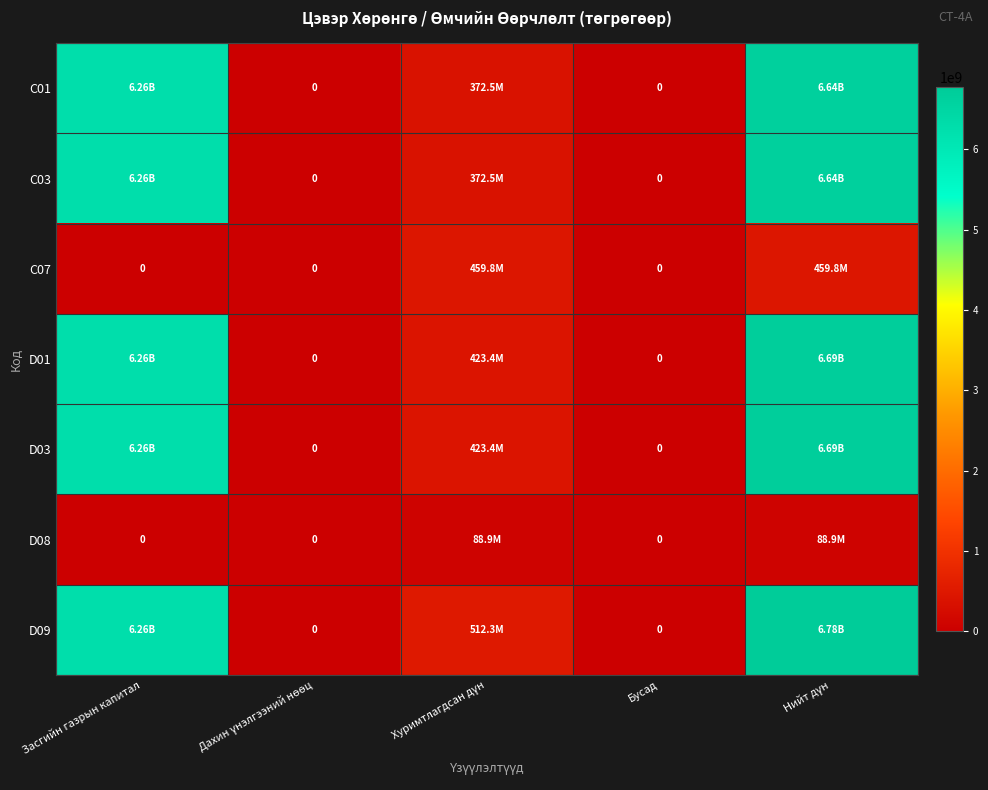

Which has a higher value, Нийт дүн or Засгийн газрын капитал?

Нийт дүн